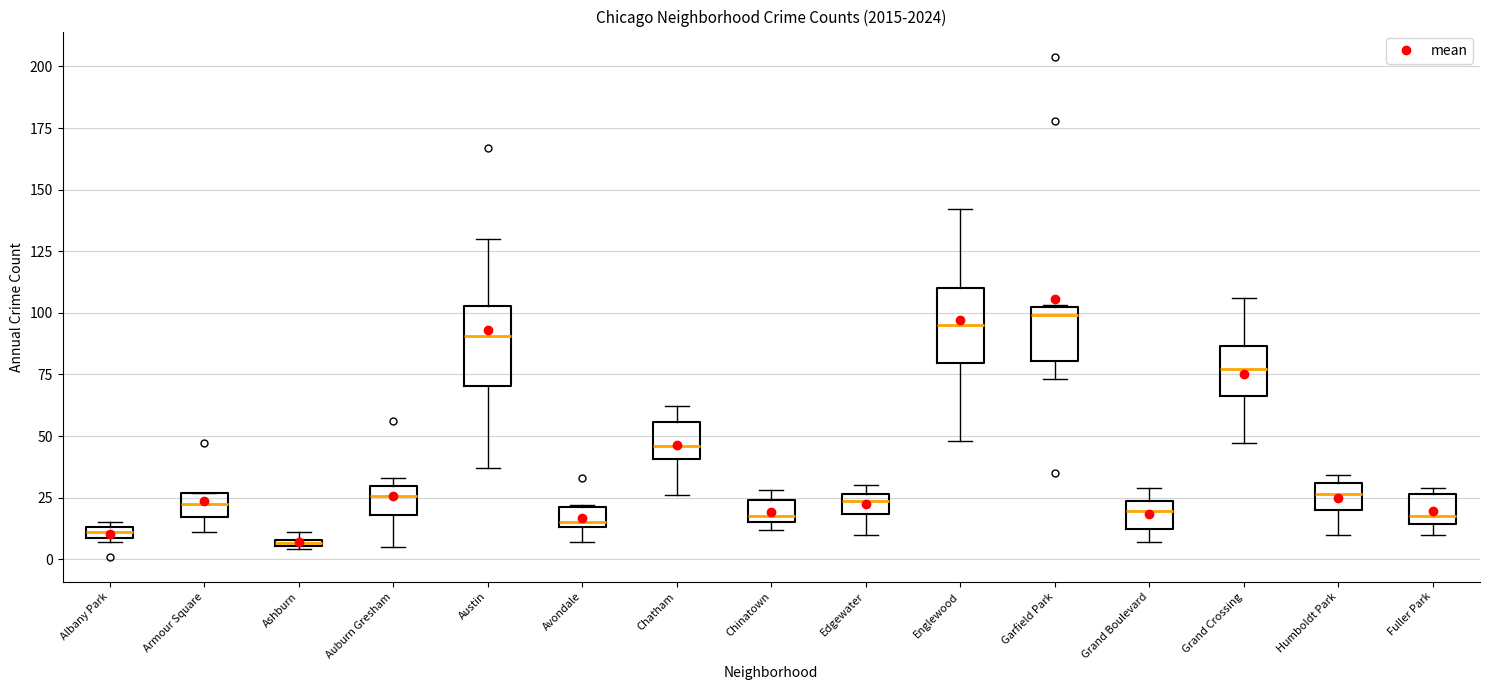

Where does the lower whisker of the box for Armour Square end on the y-axis? The values are not printed on the chart, so give them approximately, as read against the axis.

10